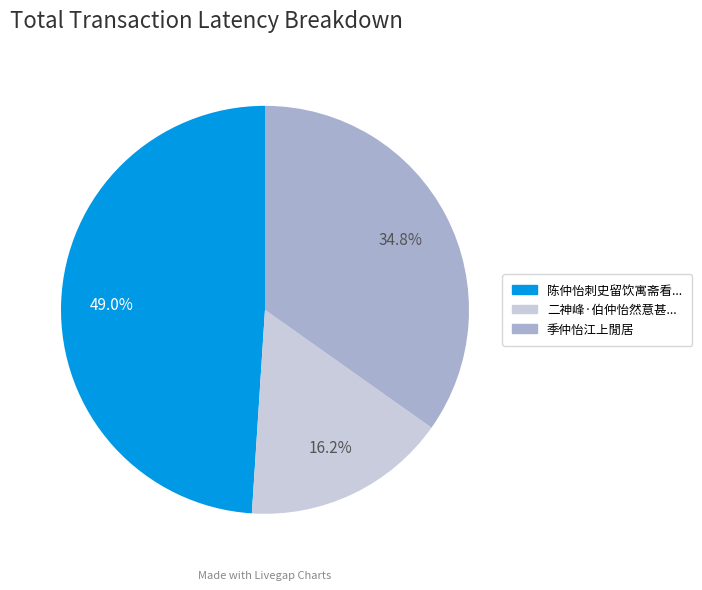

Is there any slice that represents more than half of the pie?

No